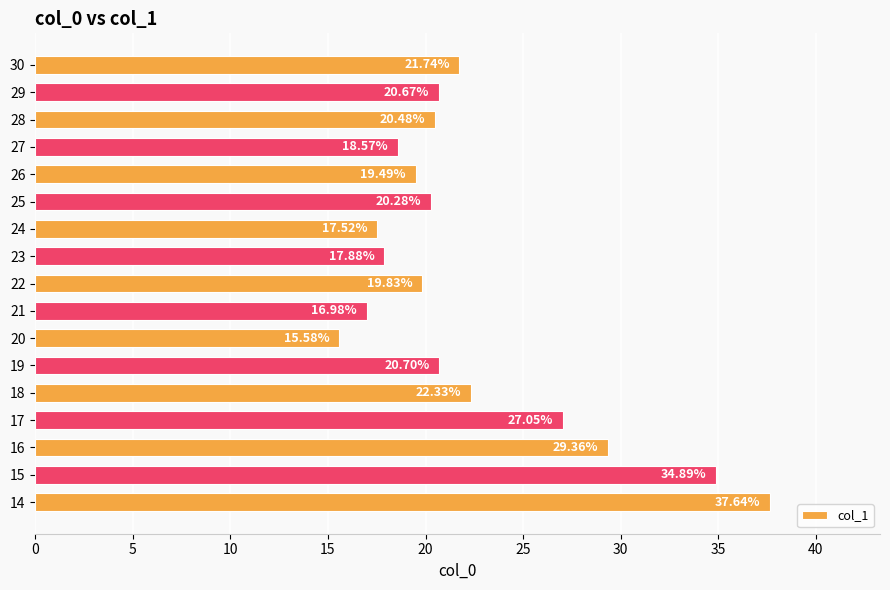

The value at 15 is 12.0. True or false?

False